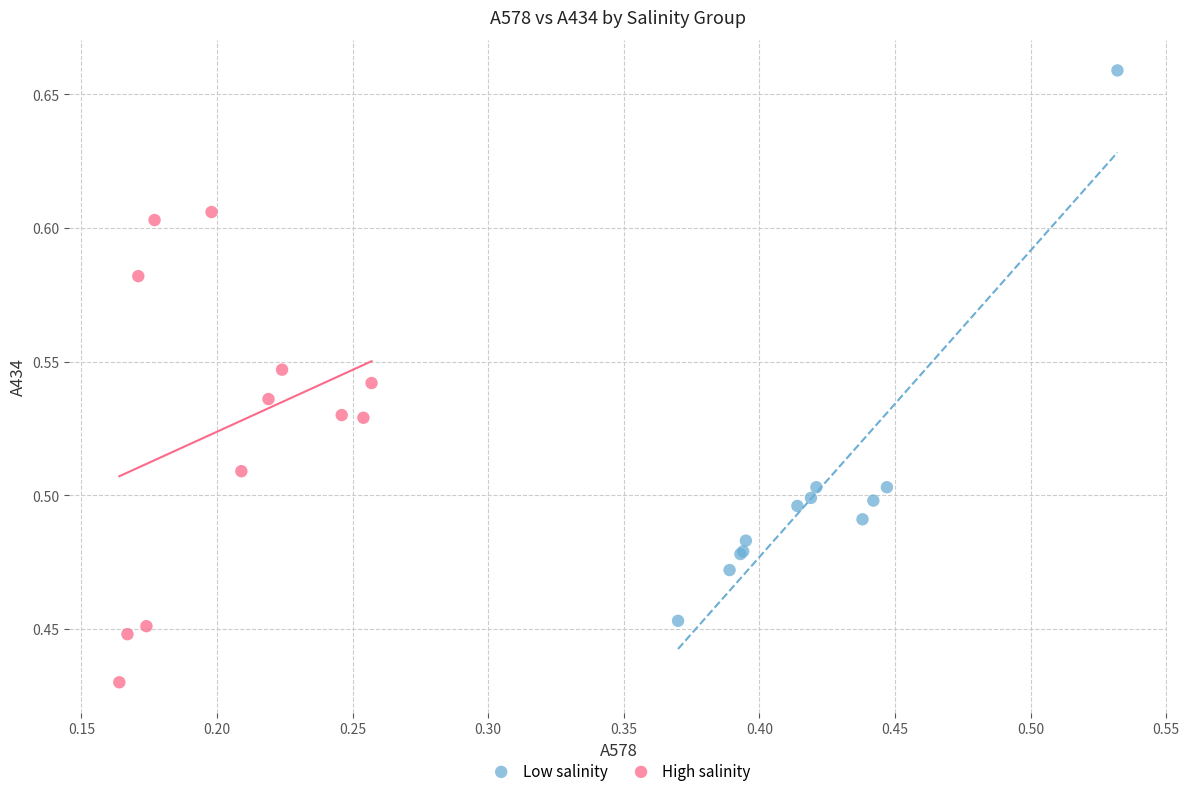

Which series reaches the minimum Y coordinate?

High salinity